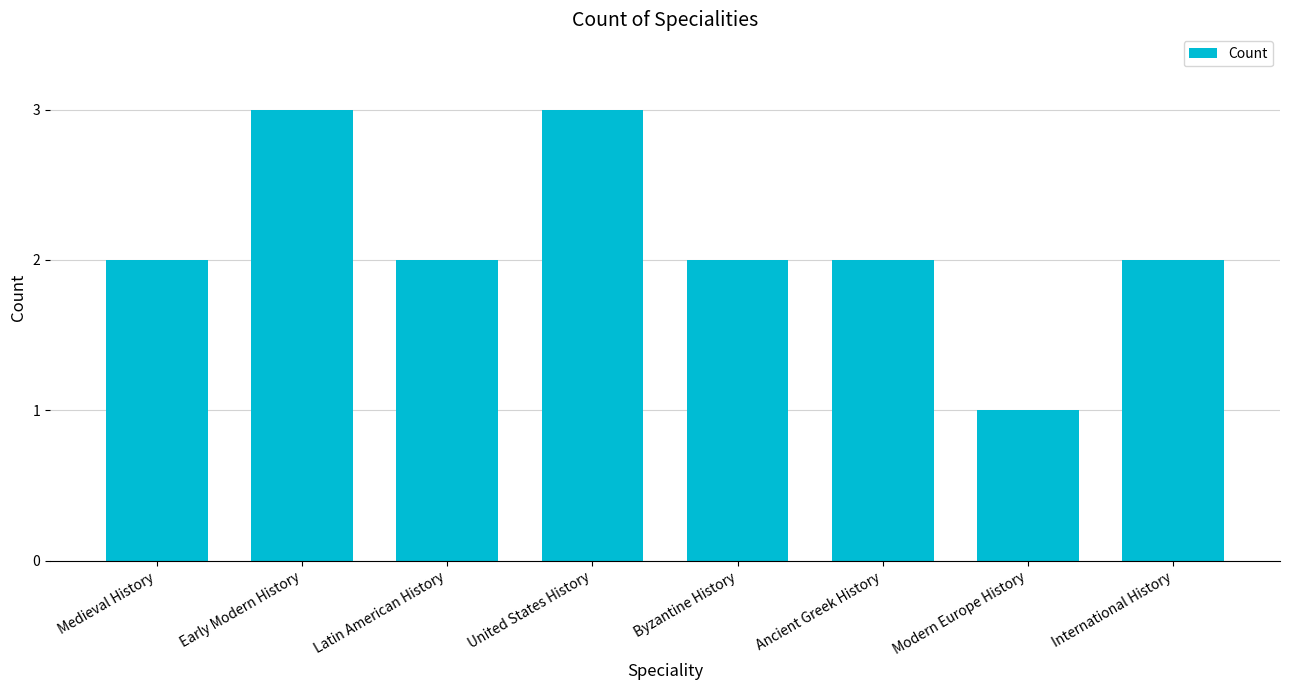

How many bars are there in total?

8